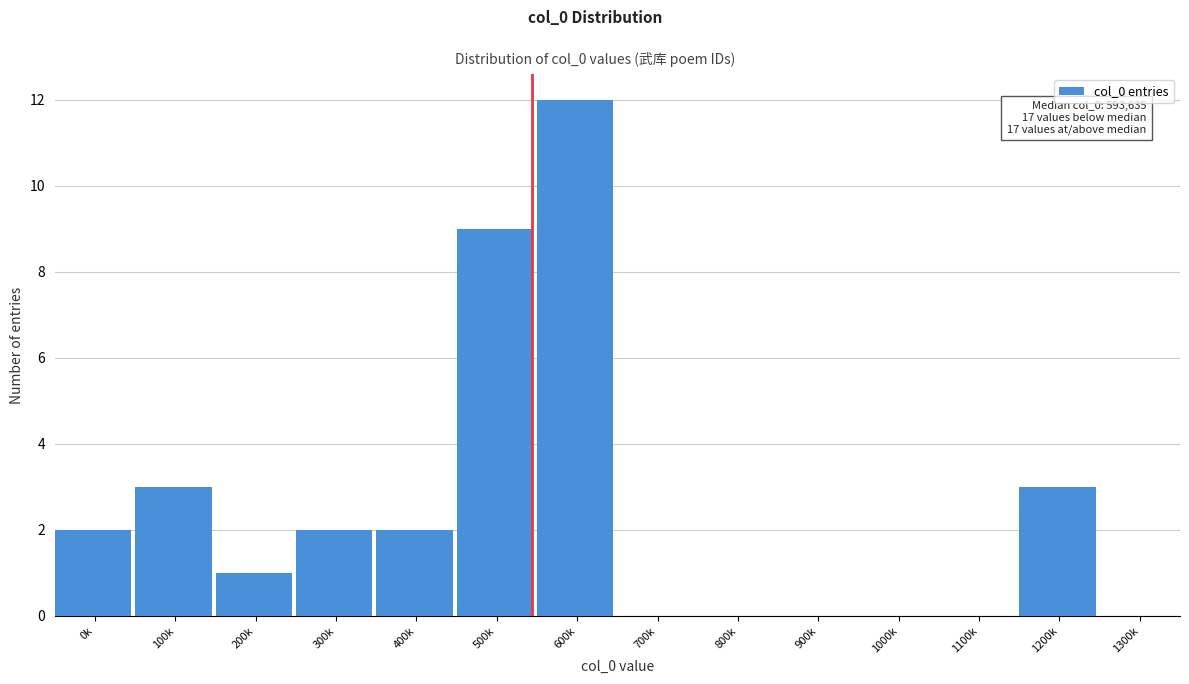

Reading left to right, transcribe all the data shown in this chart.

0k=2	100k=3	200k=1	300k=2	400k=2	500k=9	600k=12	700k=0	800k=0	900k=0	1000k=0	1100k=0	1200k=3	1300k=0